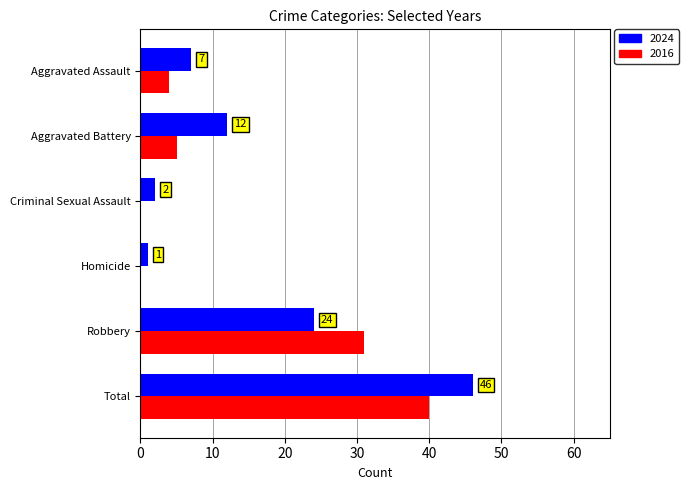

Count the number of categories in the chart.

6